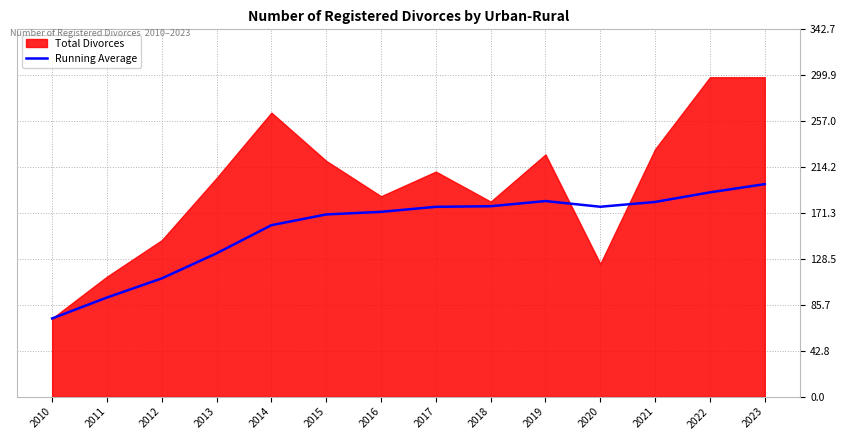

Which category has the highest value in the Running Average series?

2023